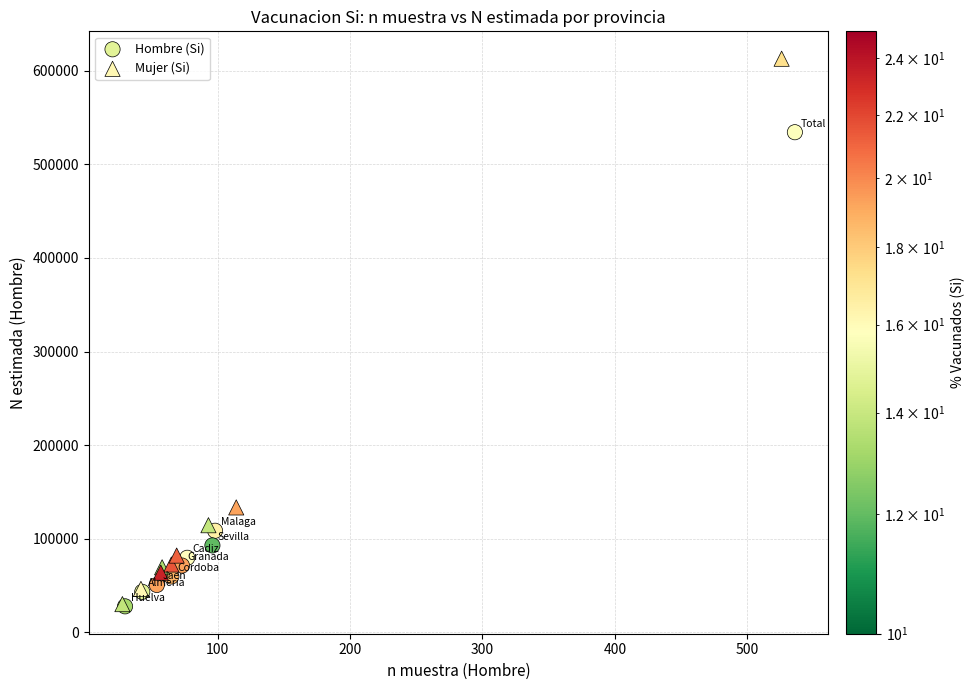

Which series has the widest spread of Y values?

Mujer (Si)